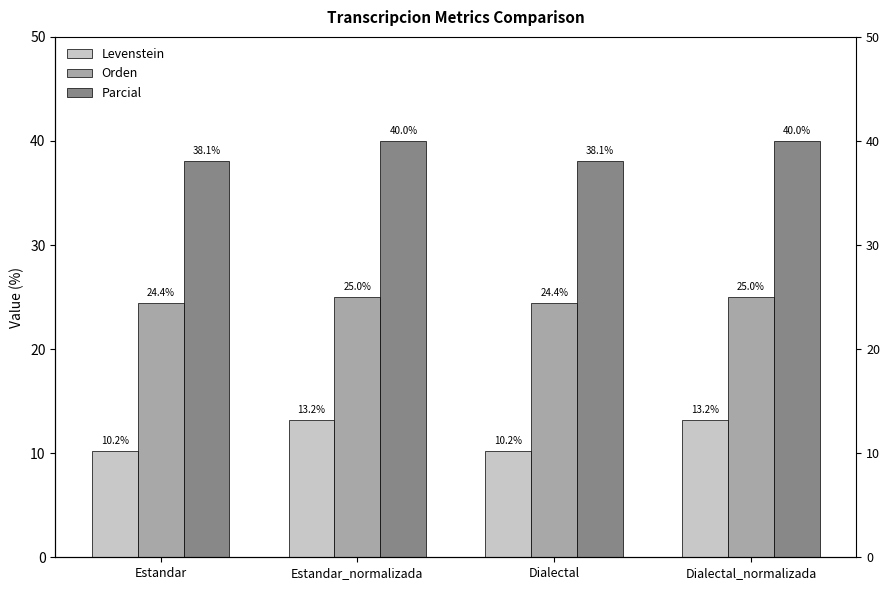

What is the difference between the maximum and minimum values in the Levenstein series?

3.0